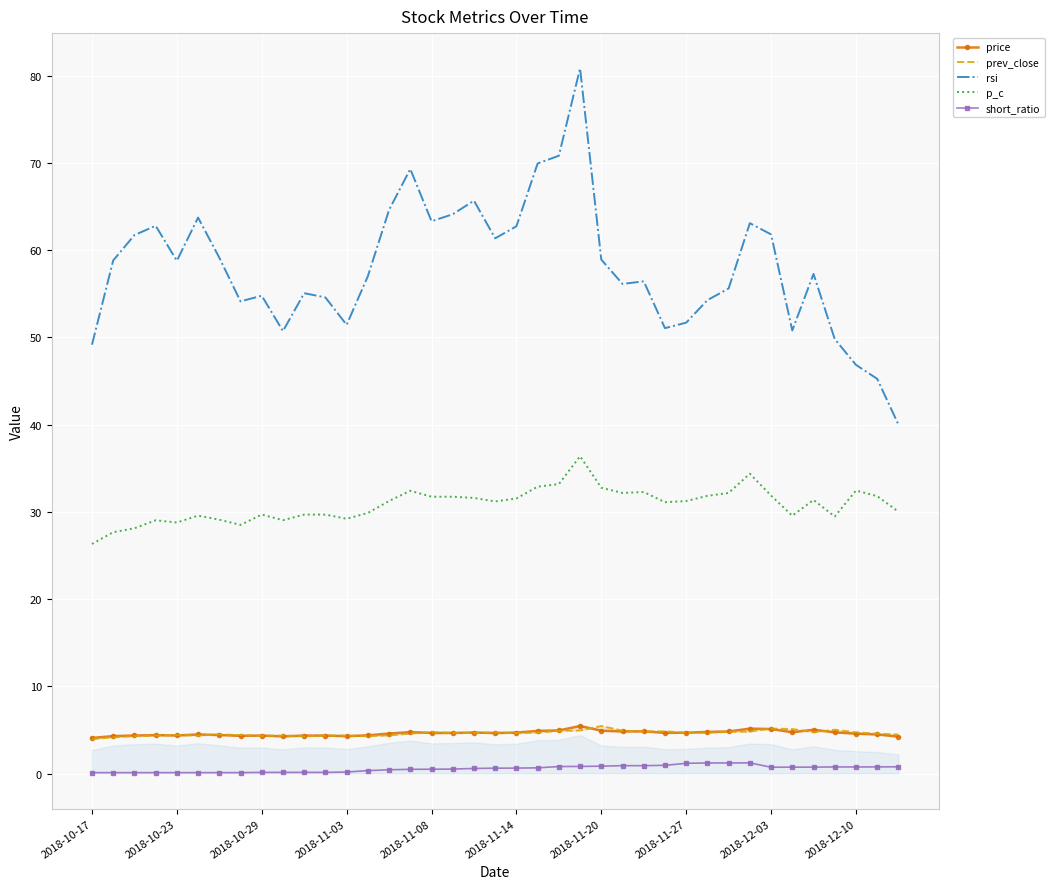

In prev_close, how many points are lower than both neighbors (excluding endpoints)?

8